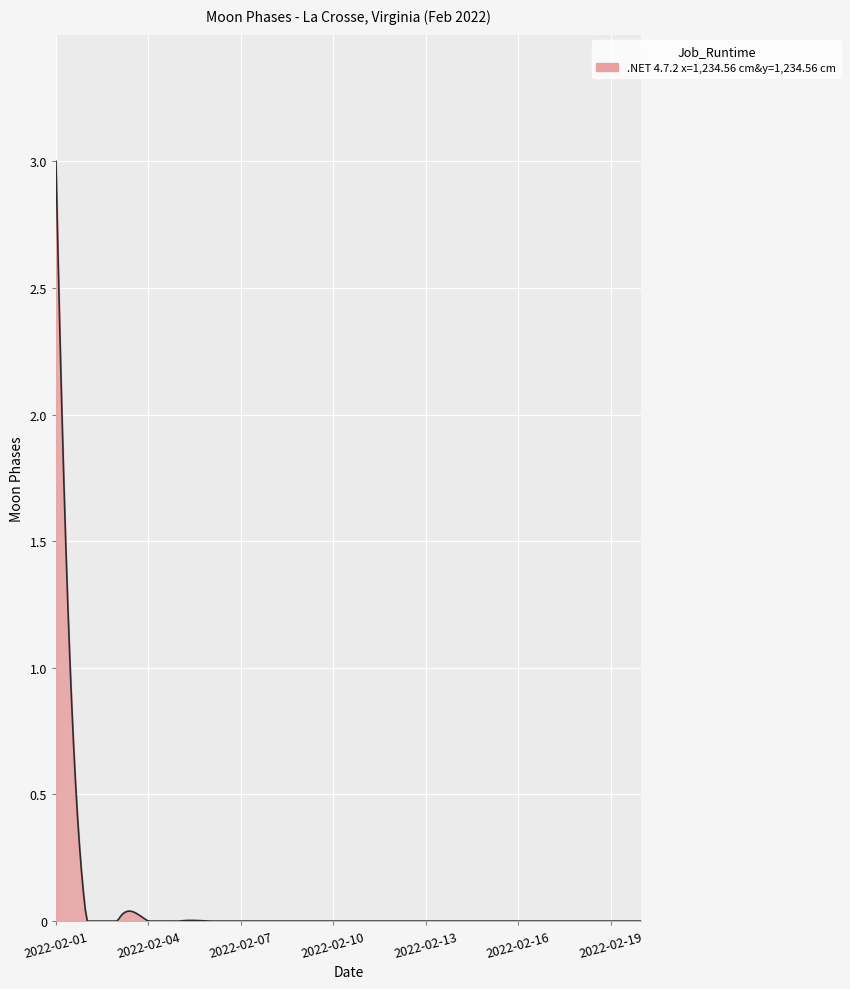

Does the chart have visible grid lines?

Yes